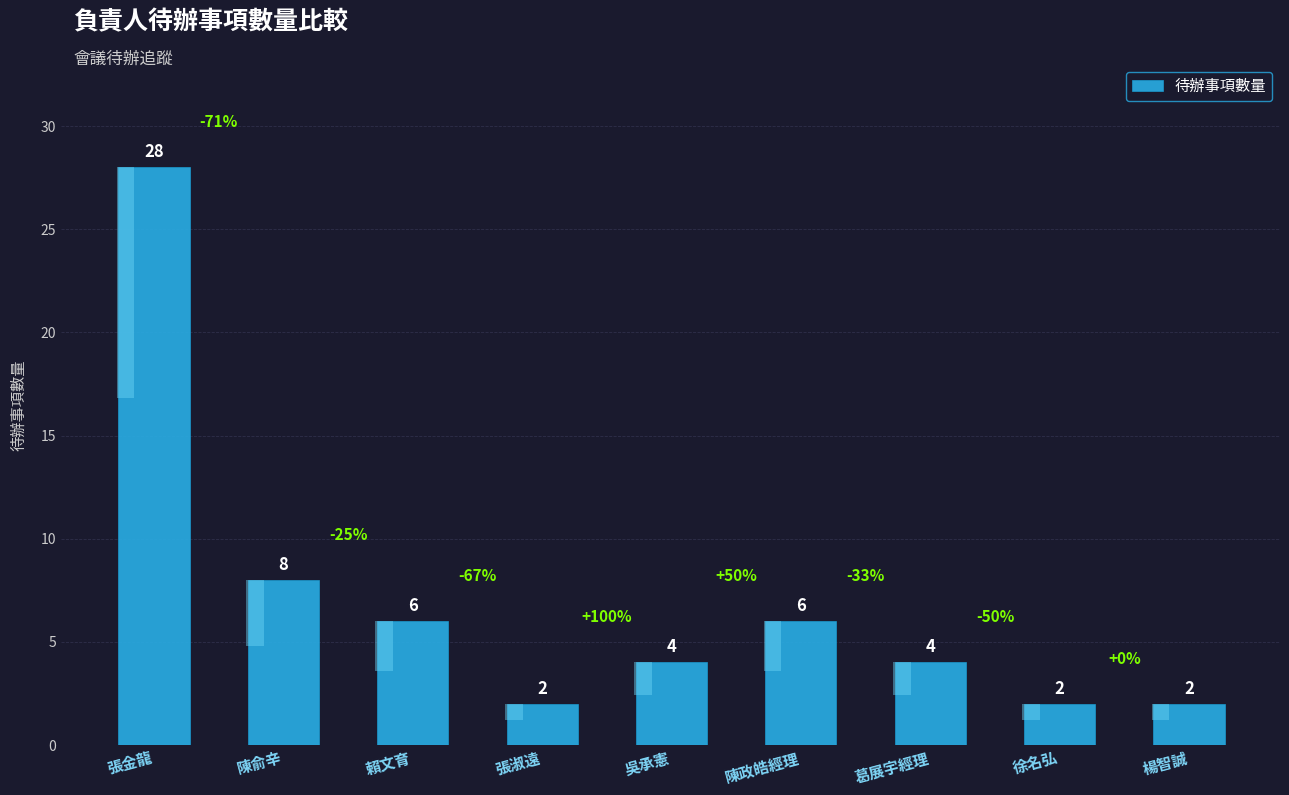

Rank the categories by value from highest to lowest.

張金龍, 陳俞辛, 賴文育, 陳政皓經理, 吳承憲, 葛展宇經理, 張淑遠, 徐名弘, 楊智誠